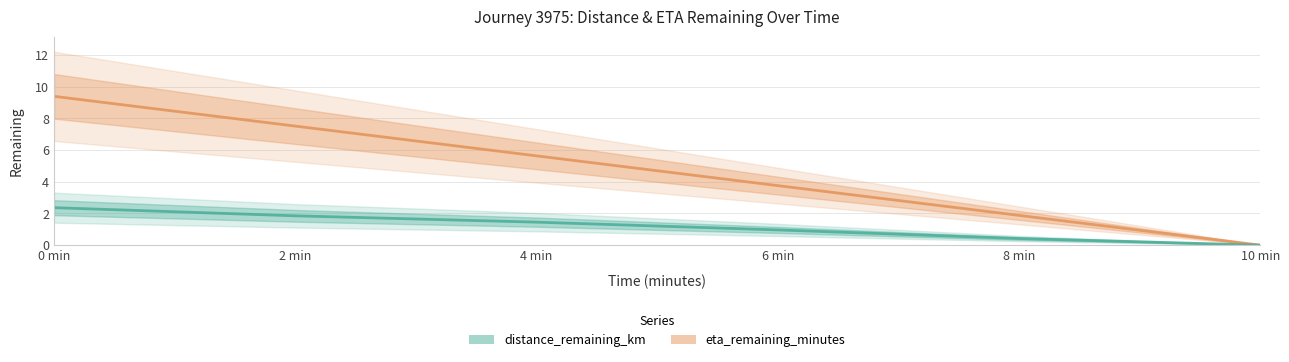

At how many categories does at least one series exceed 1?

5